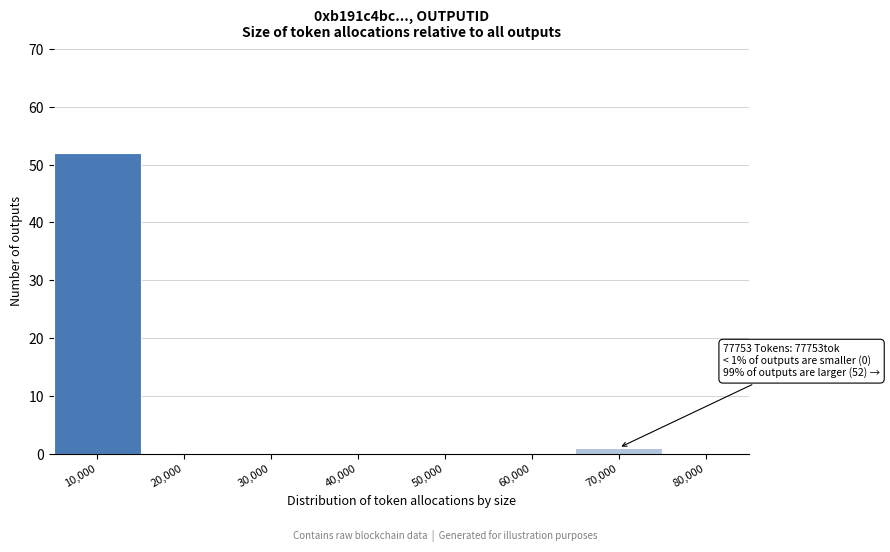

Reading left to right, list all the values displayed in this chart.

10,000=52	20,000=0	30,000=0	40,000=0	50,000=0	60,000=0	70,000=1	80,000=0